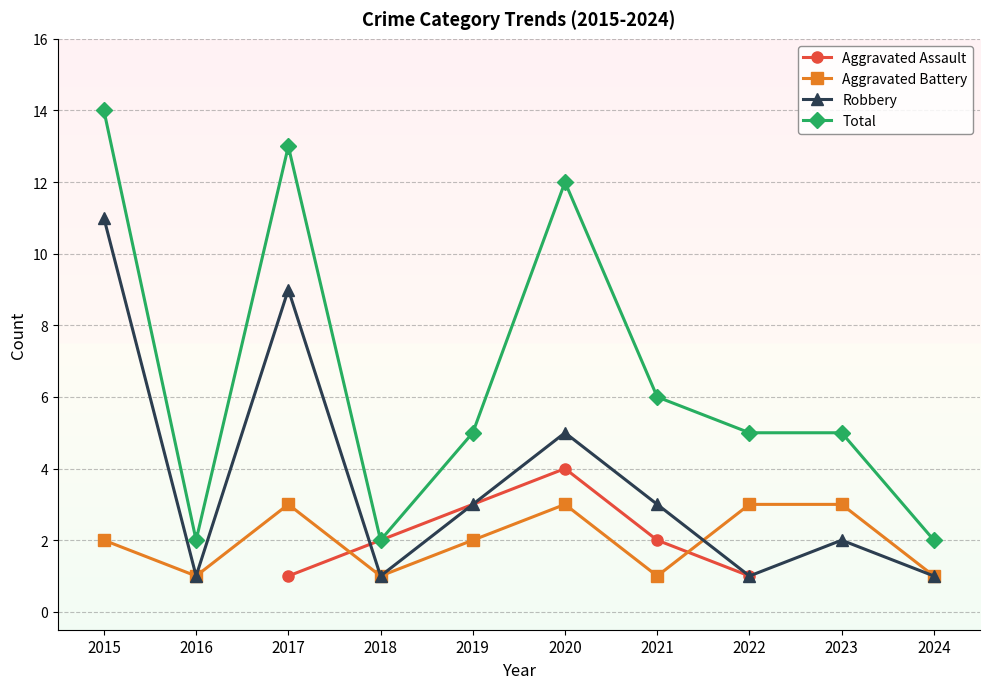

True or false: Total and Aggravated Battery intersect in this chart.

False